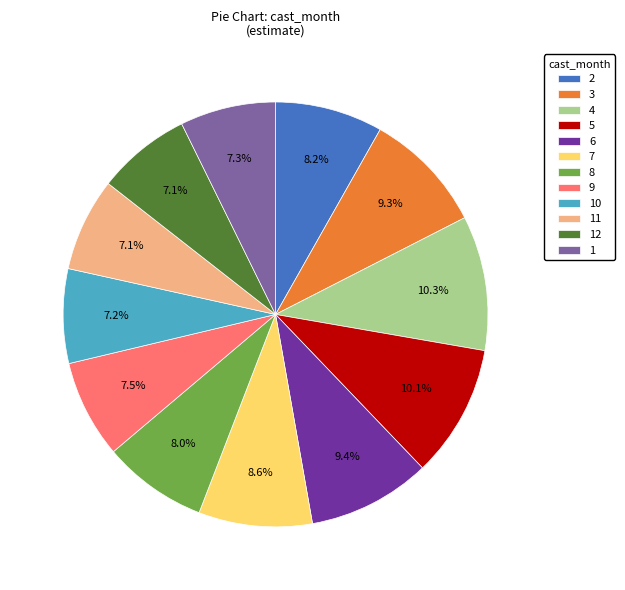

What is the total percentage of 10 and 2?

15.4%